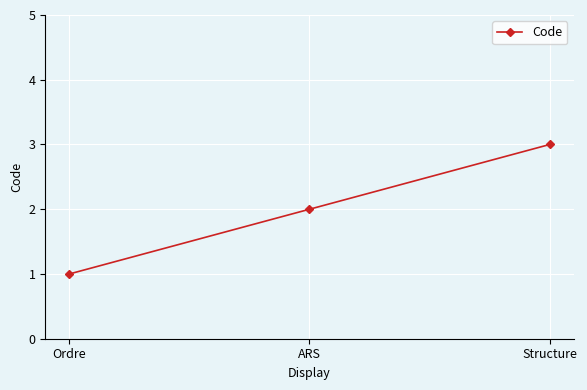

Which has a higher value, ARS or Ordre?

ARS